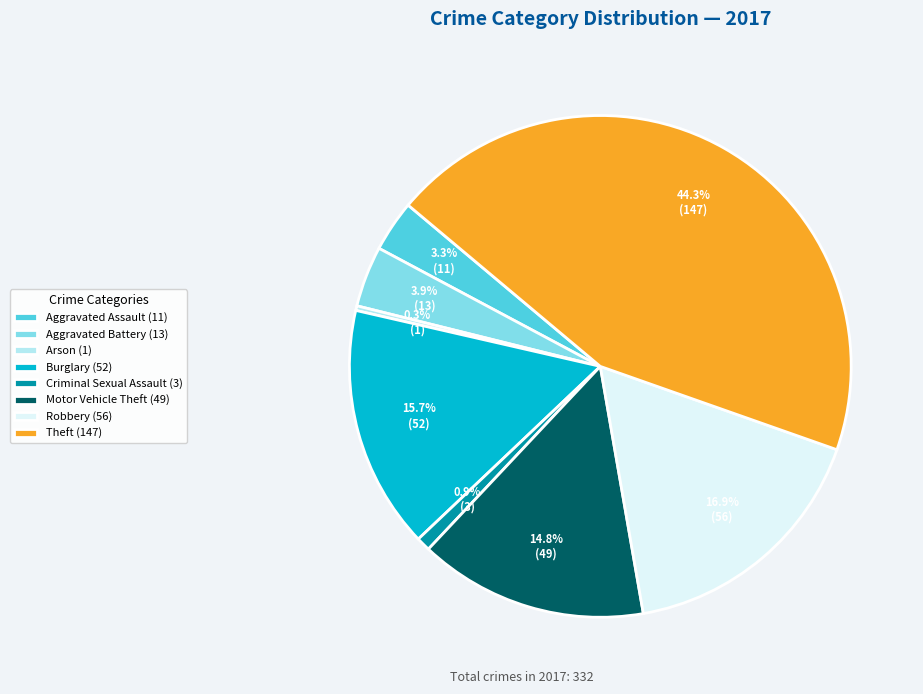

What percentage is the Criminal Sexual Assault slice, to the nearest percent?

1%